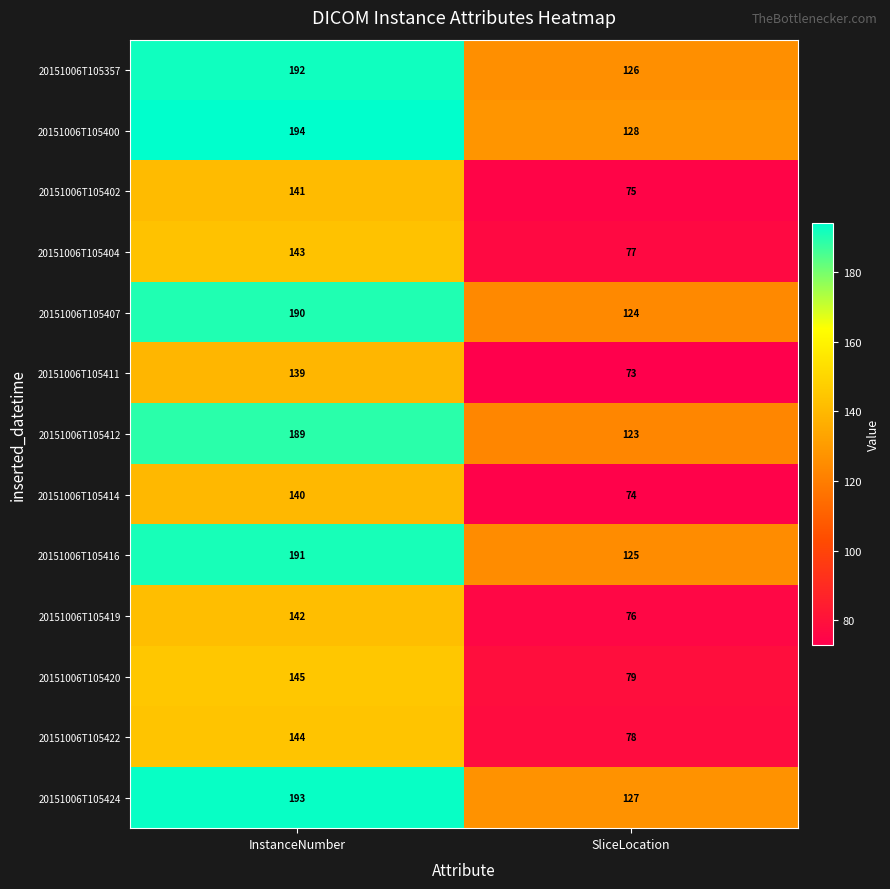

Is it true that 20151006T105357 equals 201 at SliceLocation?

False